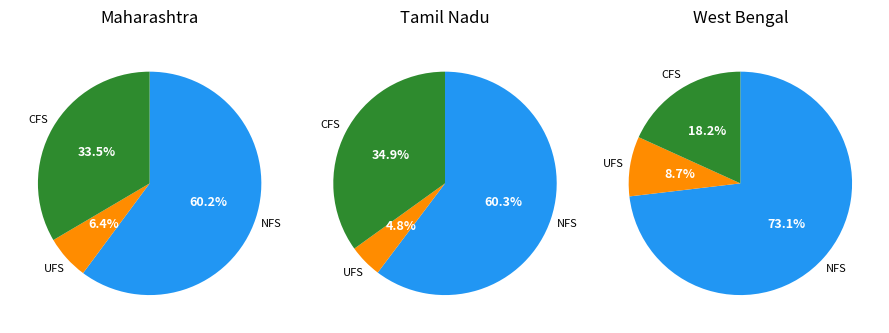

Between Maharashtra and West Bengal, which series saw the biggest shift?

CFS